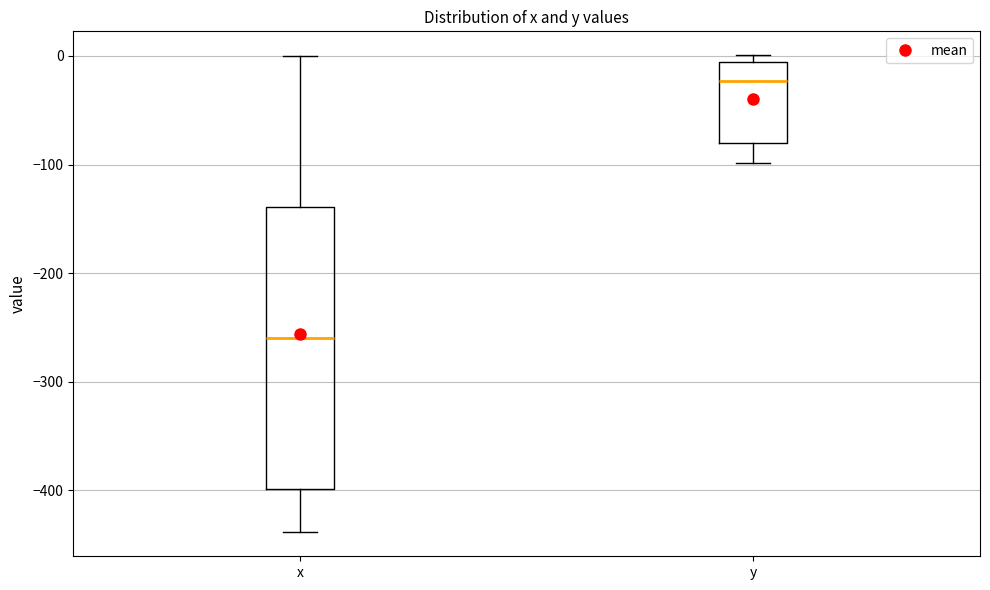

Reading left to right, read every box against the y-axis: the position of its median line, the range the box covers, and the ends of its whiskers. The values are not printed on the chart, so give them approximately, as read against the axis.

x: median -260, box -400 to -140, whiskers -440 to 0
y: median -20, box -80 to -10, whiskers -100 to 0